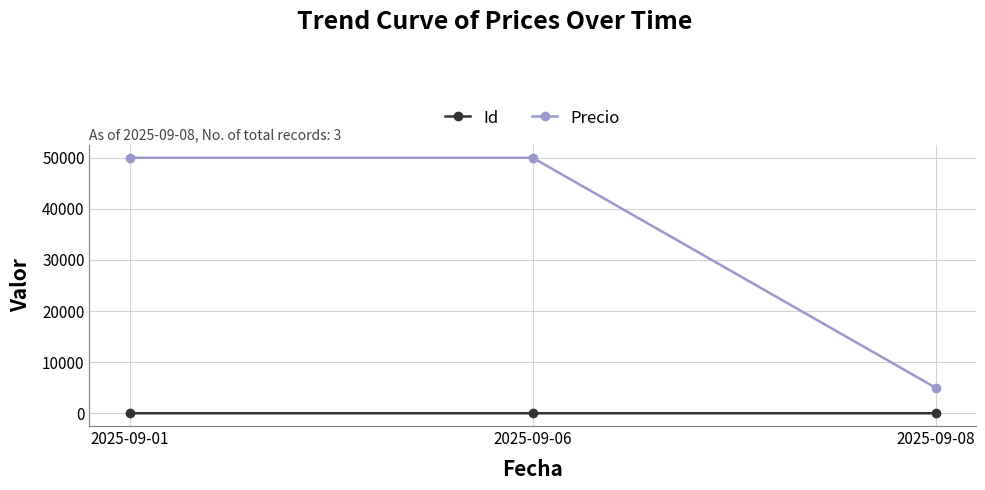

List the series in order of their overall mean, lowest first.

Id, Precio